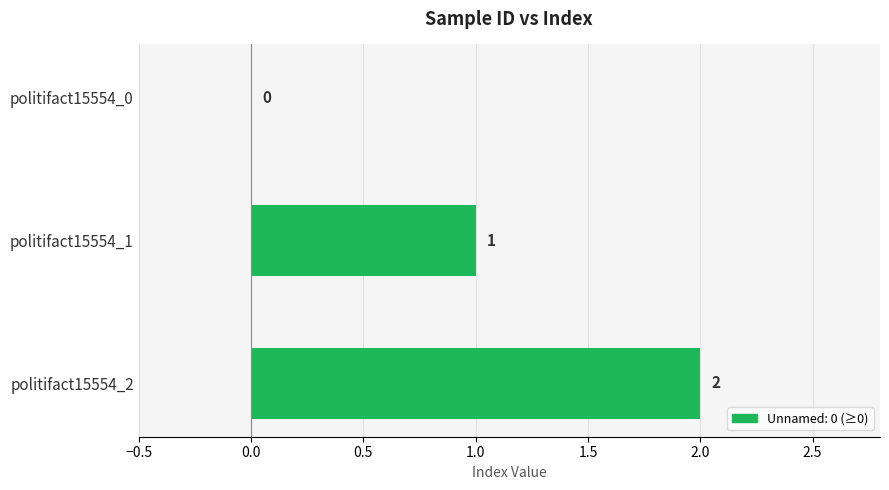

What is the sum of all values?

3